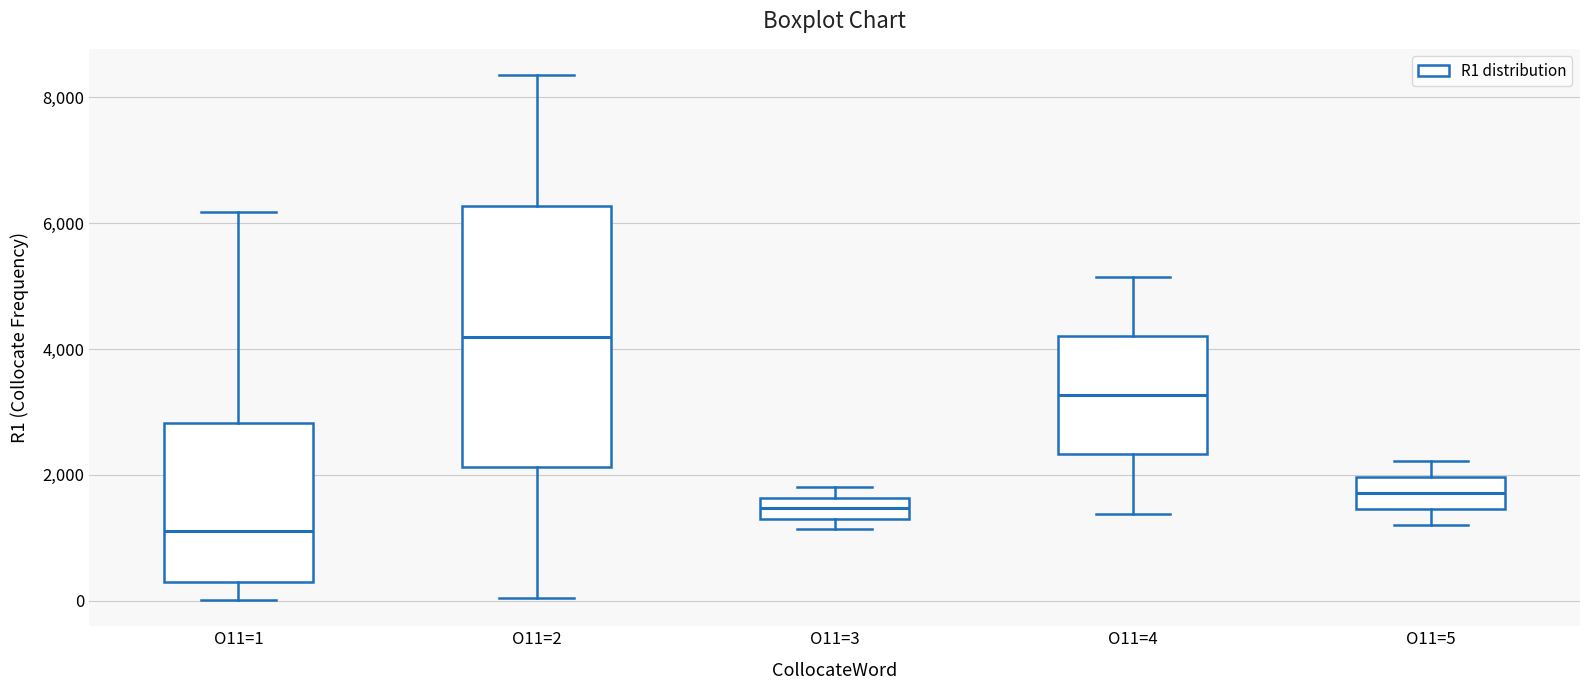

Reading left to right, read every box against the y-axis: the position of its median line, the range the box covers, and the ends of its whiskers. The values are not printed on the chart, so give them approximately, as read against the axis.

O11=1: median 1200, box 200 to 2800, whiskers 0 to 6200
O11=2: median 4200, box 2200 to 6200, whiskers 0 to 8400
O11=3: median 1400 (inside the box), box 1400 to 1600, whiskers 1200 to 1800
O11=4: median 3200, box 2400 to 4200, whiskers 1400 to 5200
O11=5: median 1800, box 1400 to 2000, whiskers 1200 to 2200